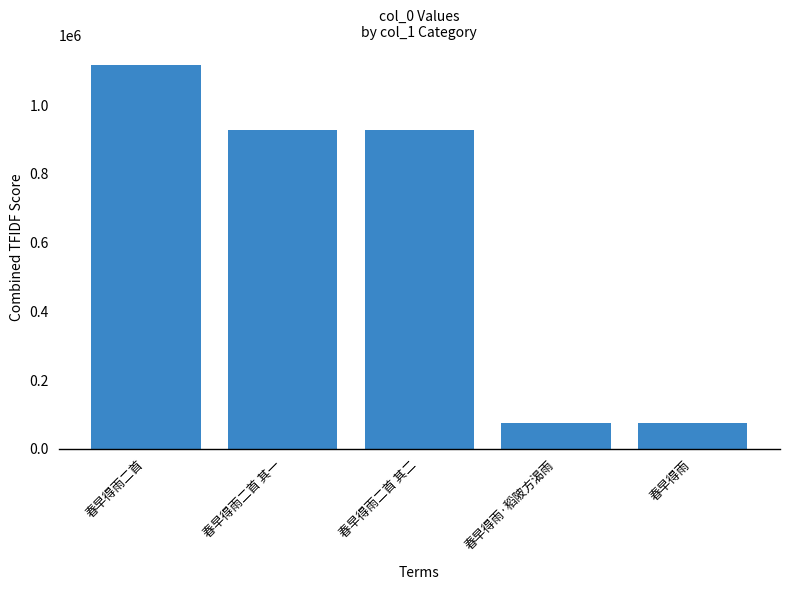

The value at 春早得雨 is 76012. True or false?

True